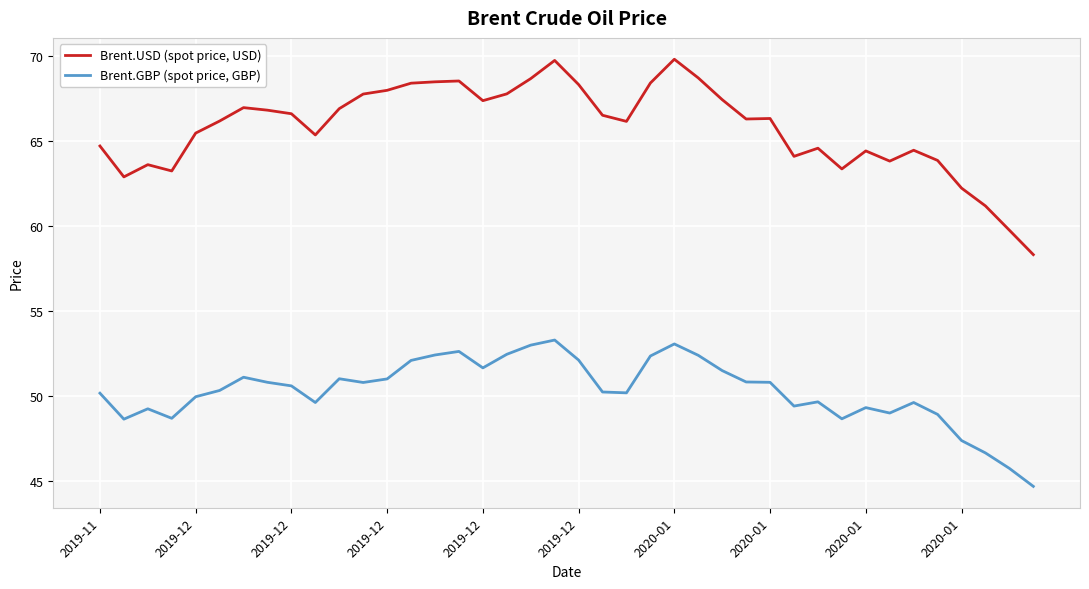

True or false: Brent.USD (spot price, USD) and Brent.GBP (spot price, GBP) cross at least once.

False